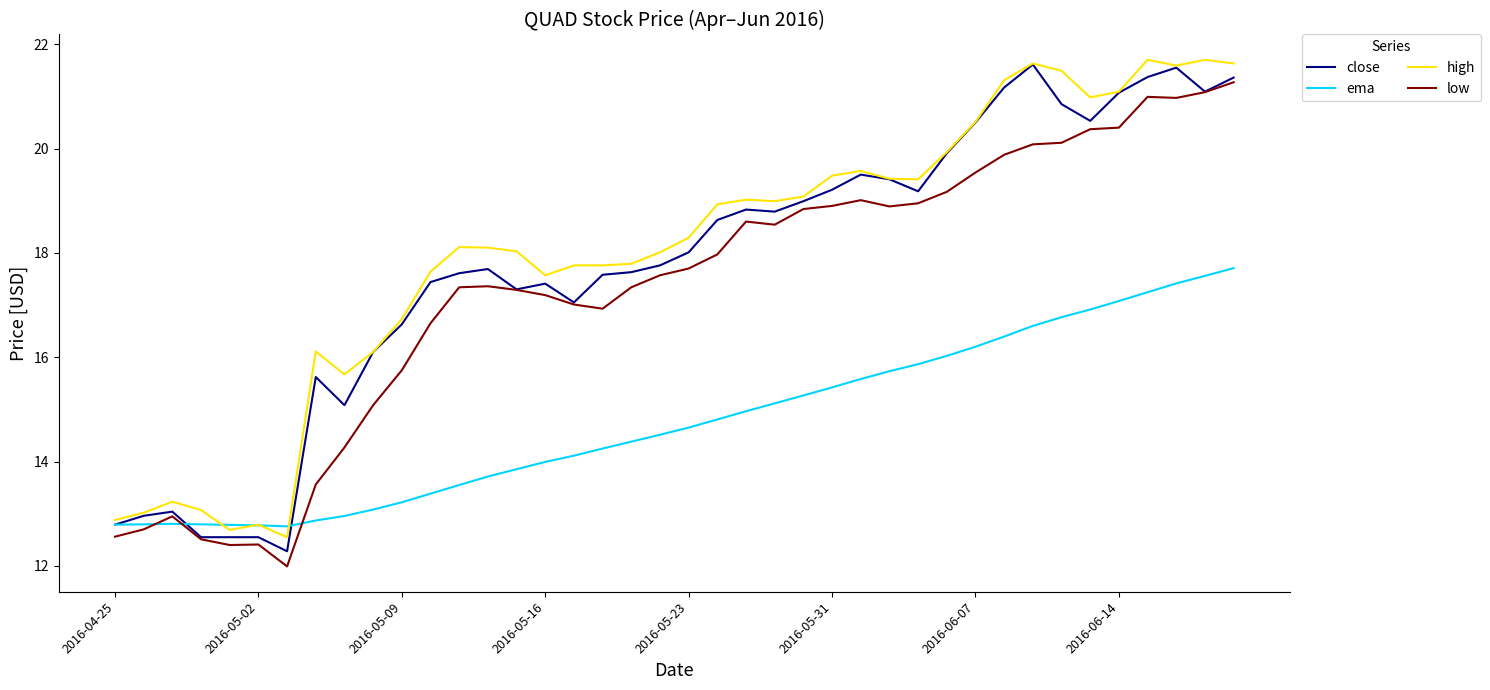

True or false: high and low intersect in this chart.

False